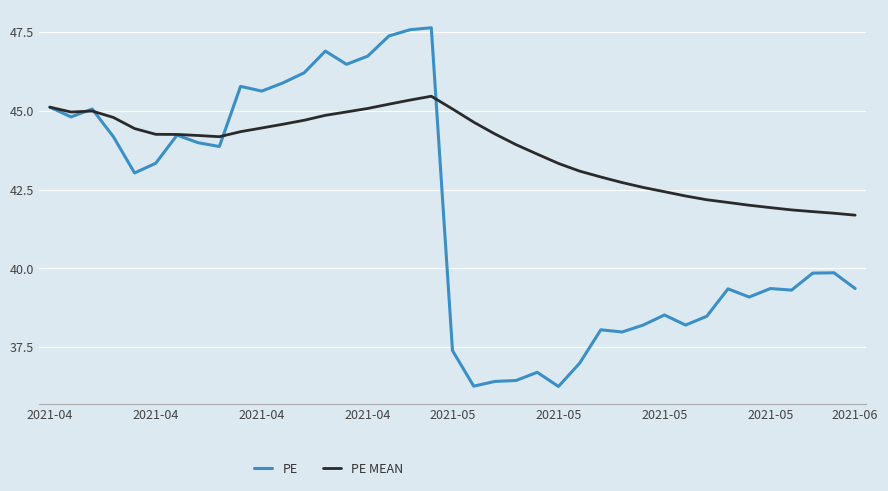

Which series has the largest total across all categories?

PE MEAN